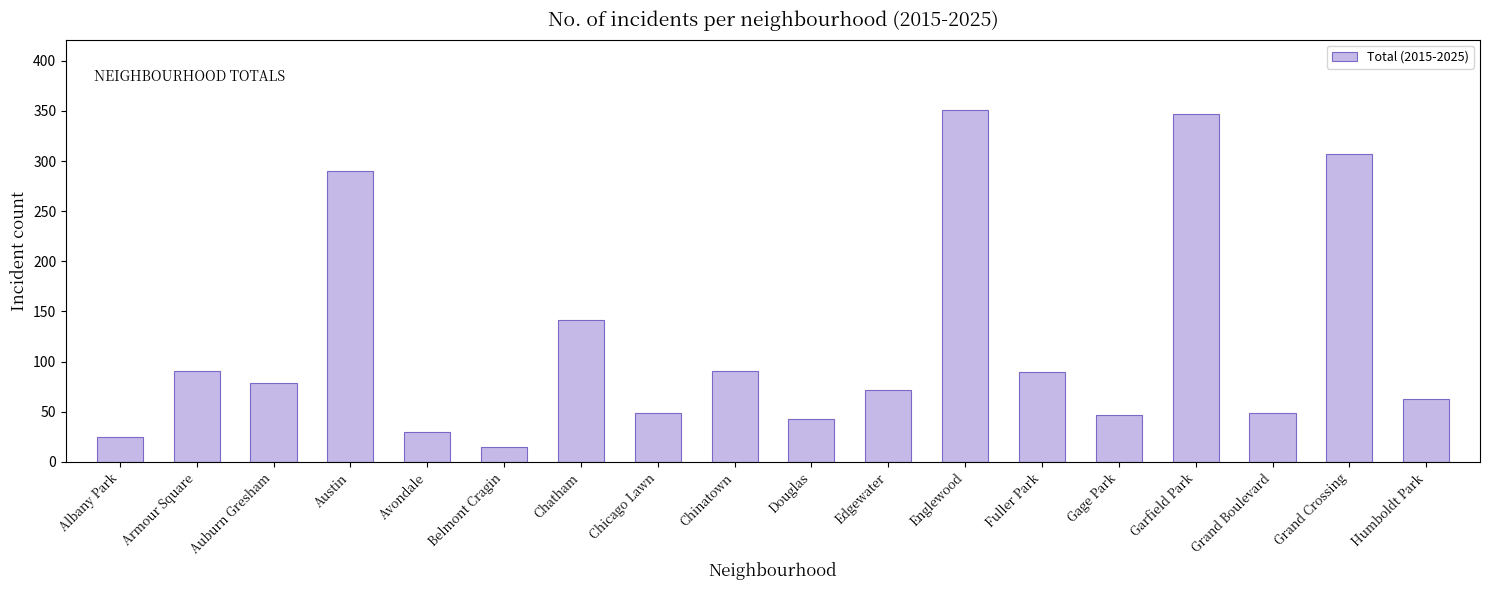

Where is the data nearest to the value 183?

Chatham